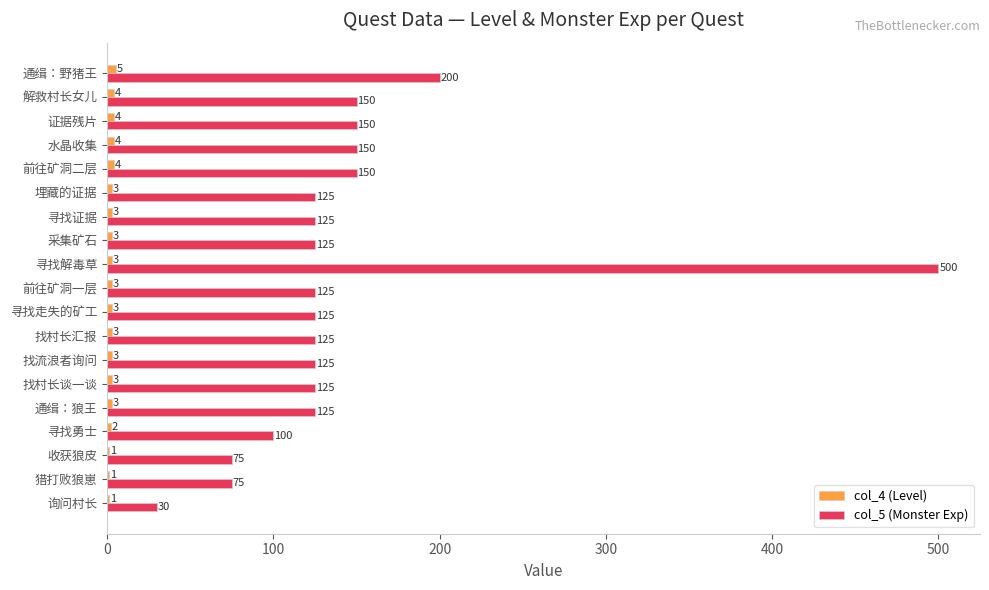

Where is col_5 (Monster Exp) nearest to the value 265?

通缉：野猪王